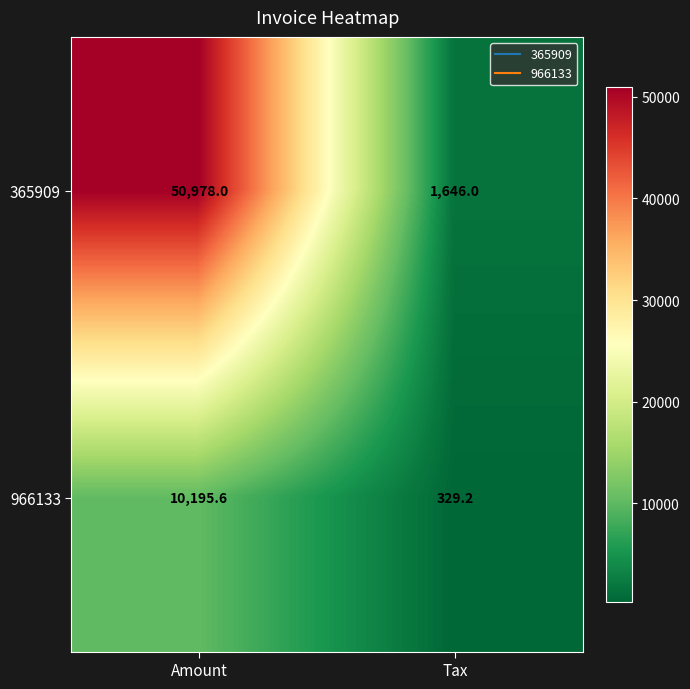

What is the sum of all 365909 values?

52624.0